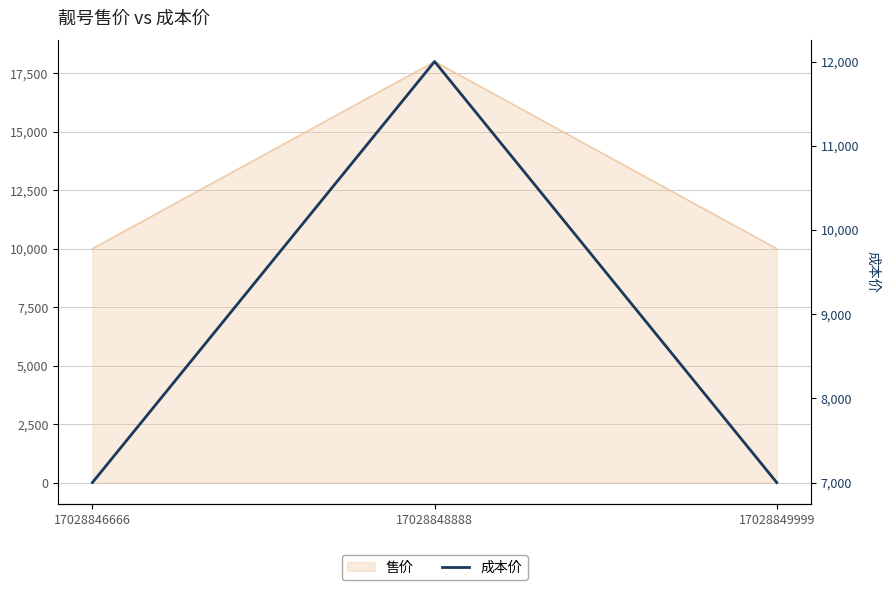

At which category does the chart reach its peak across all series?

17028848888